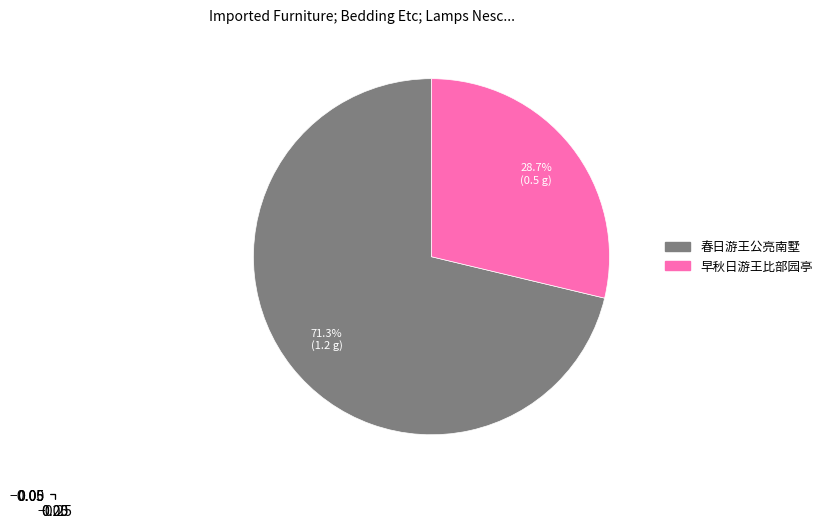

To the nearest percent, what is the difference between the 早秋日游王比部园亭 and 春日游王公亮南墅 slice percentages?

43%